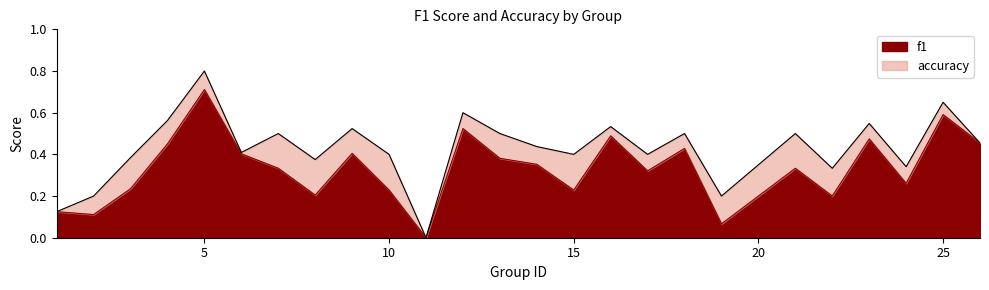

Where is f1 nearest to the value 0?

11